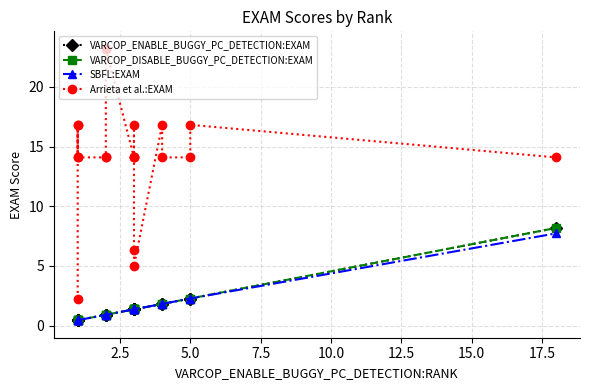

What are all the series names shown in the legend?

VARCOP_ENABLE_BUGGY_PC_DETECTION:EXAM, VARCOP_DISABLE_BUGGY_PC_DETECTION:EXAM, SBFL:EXAM, Arrieta et al.:EXAM